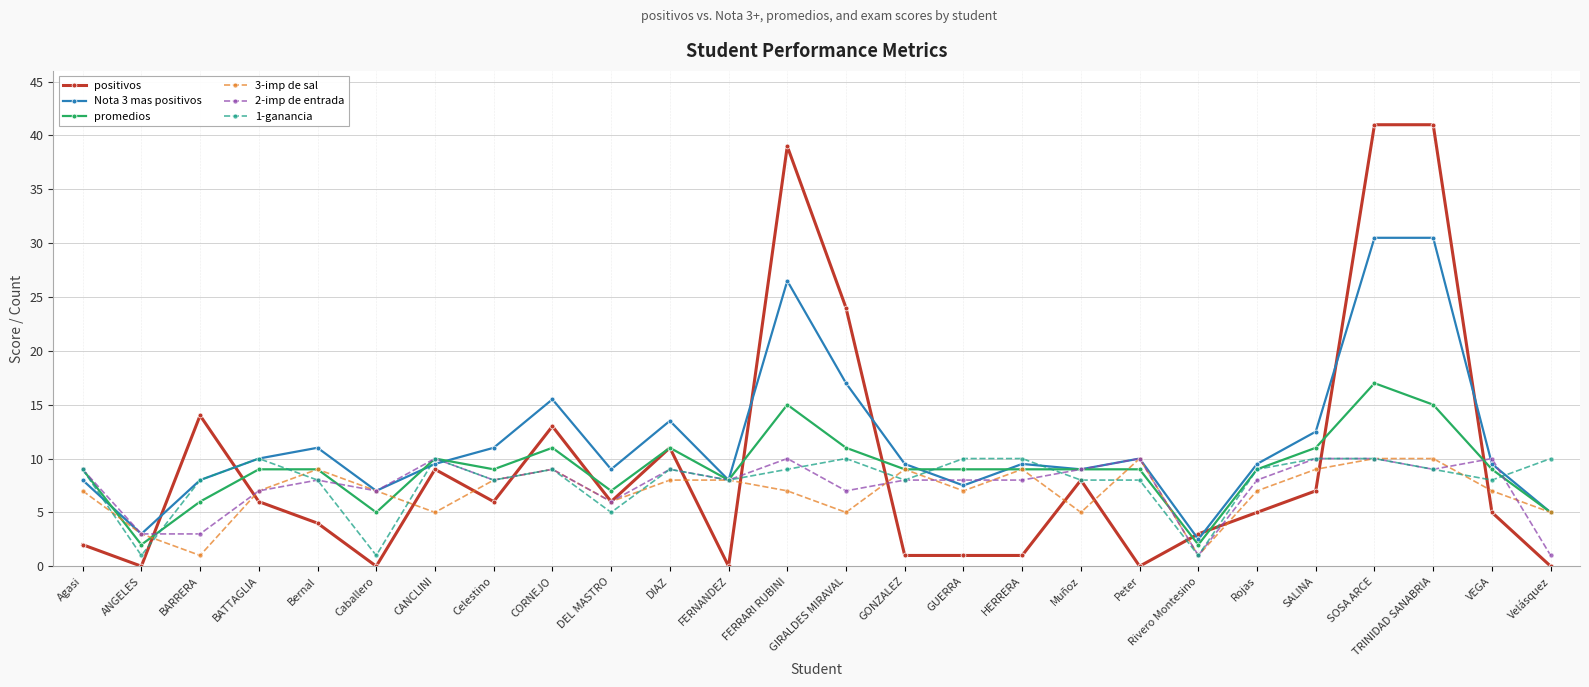

What is the label of the 4th point from the left?

BATTAGLIA